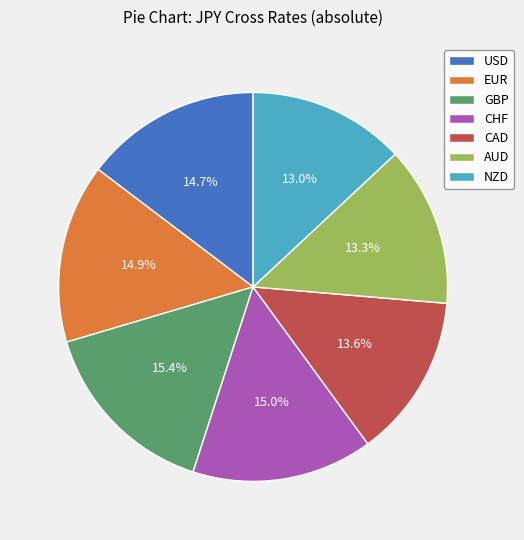

The GBP slice represents 15% of the pie. True or false?

True